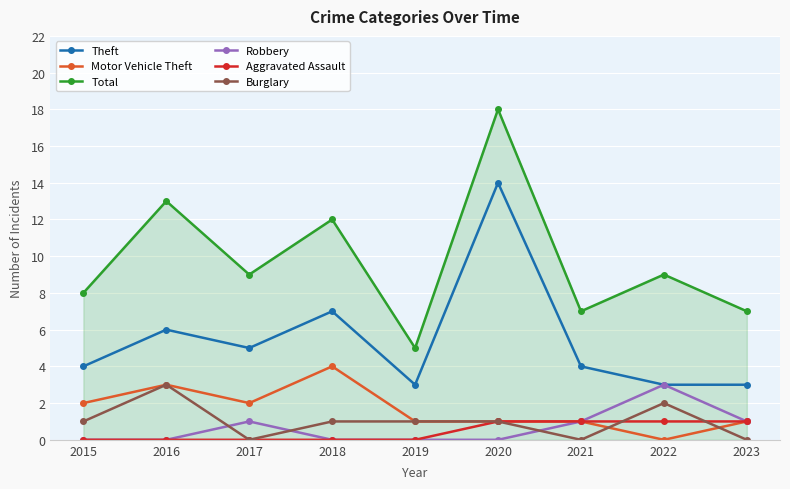

What are all the series names shown in the legend?

Theft, Motor Vehicle Theft, Total, Robbery, Aggravated Assault, Burglary